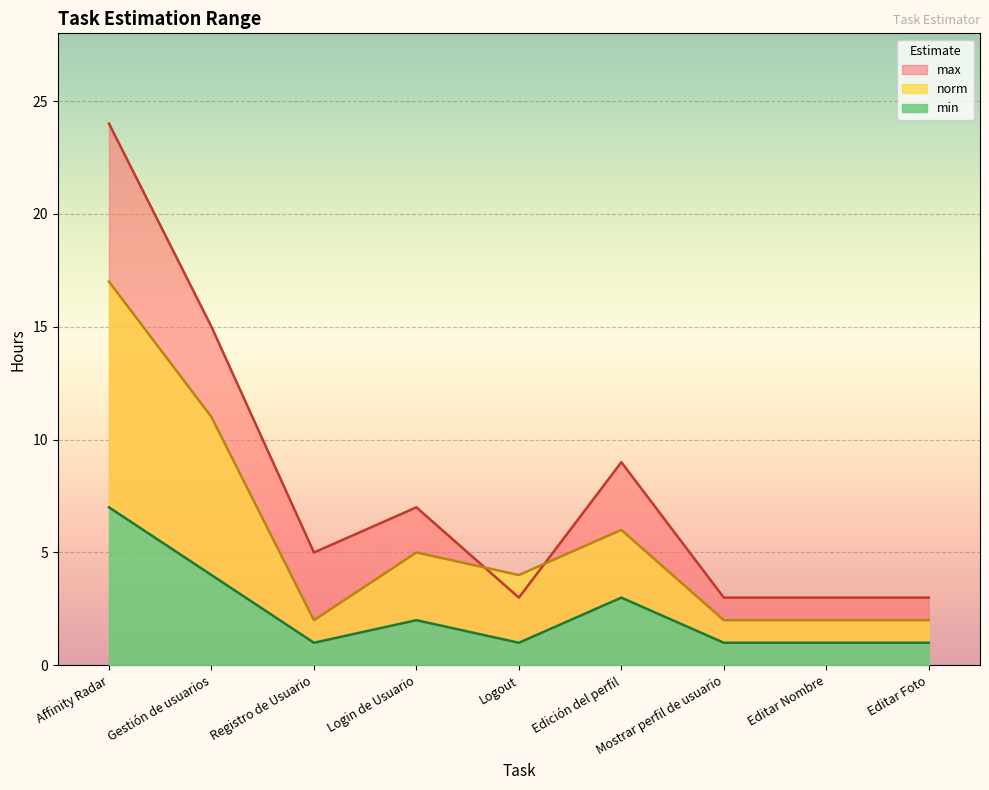

At which label does norm reach its peak?

Affinity Radar